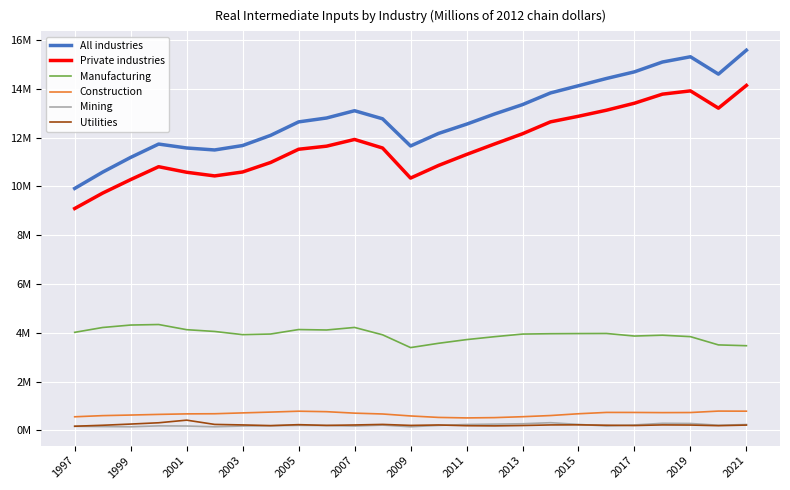

What is the sum of all Mining values?

5160932